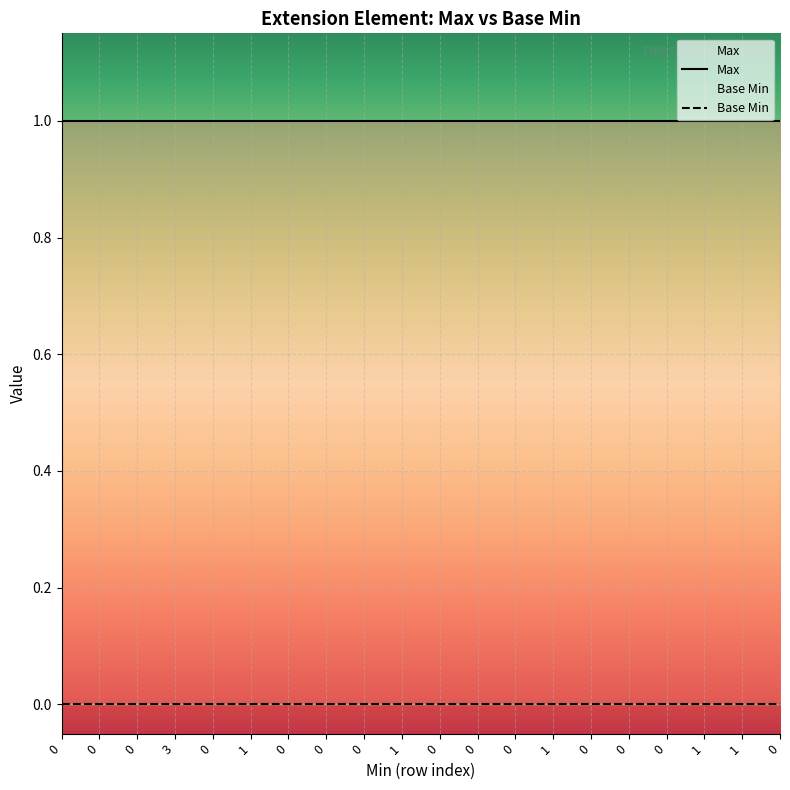

What is the sum of the Max values at 0 and 3?

2